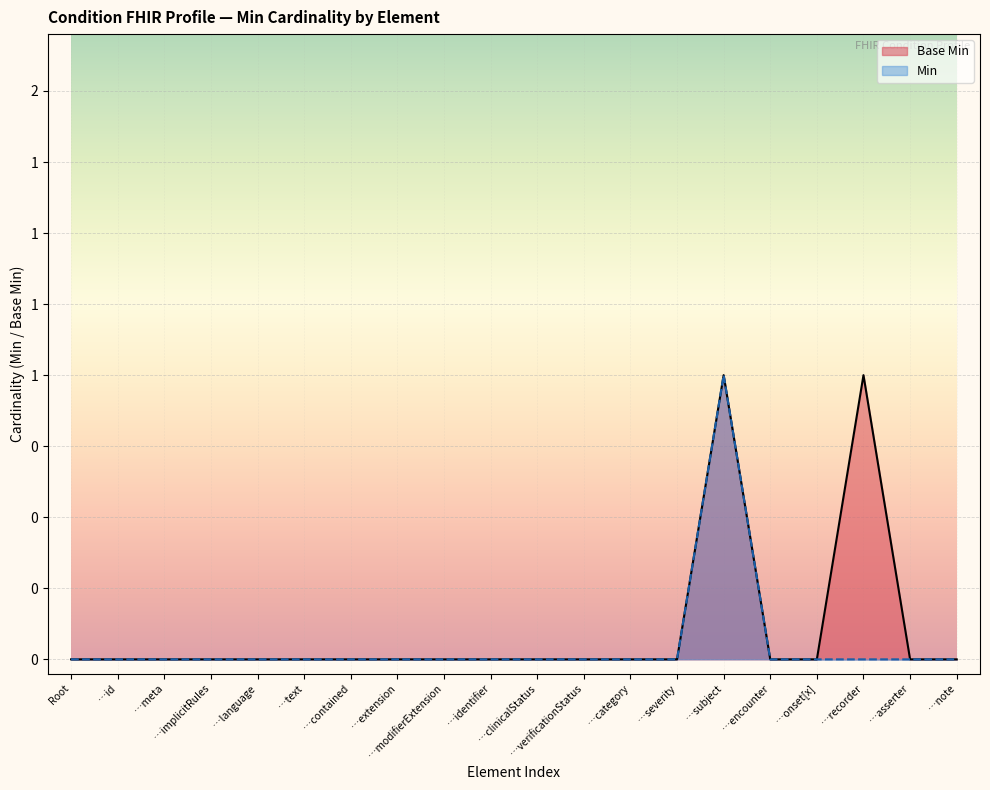

Does the chart display data point markers on the line(s)?

No